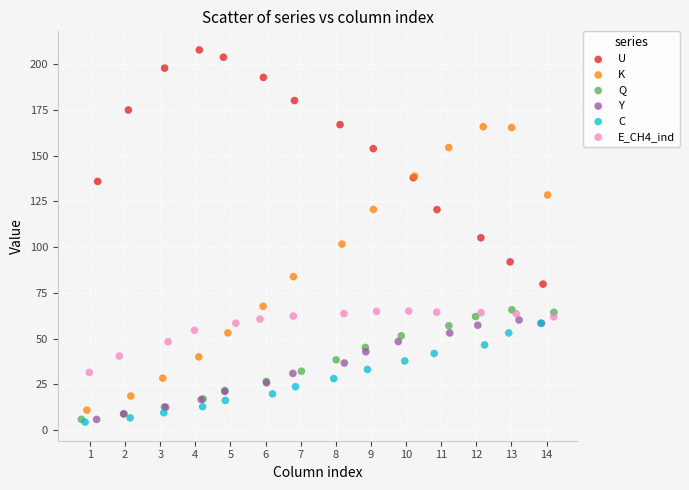

Which series reaches the maximum Y coordinate?

U